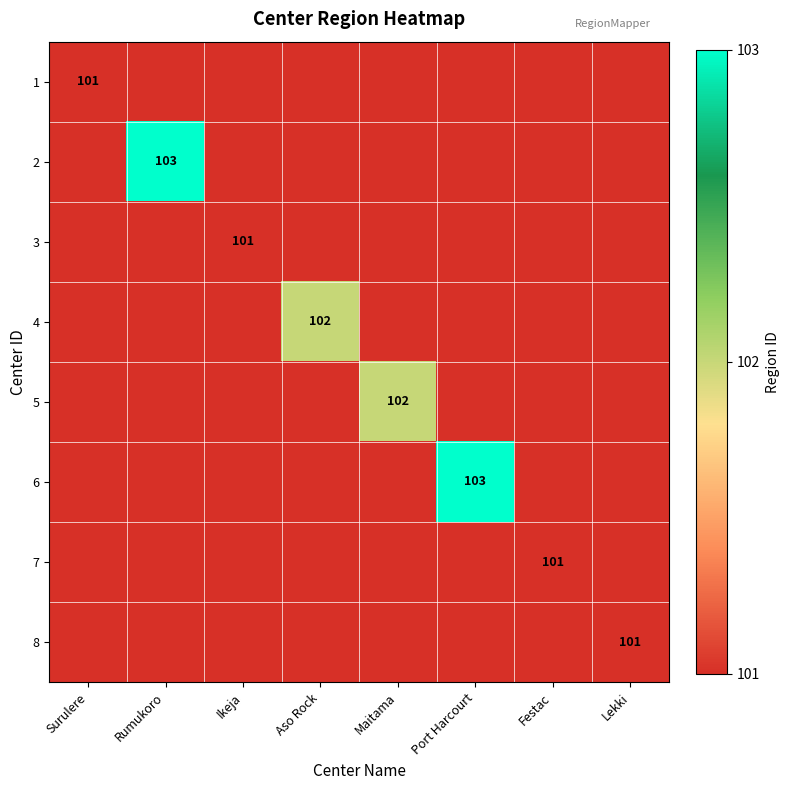

Which category has the lowest value across all series?

Rumukoro